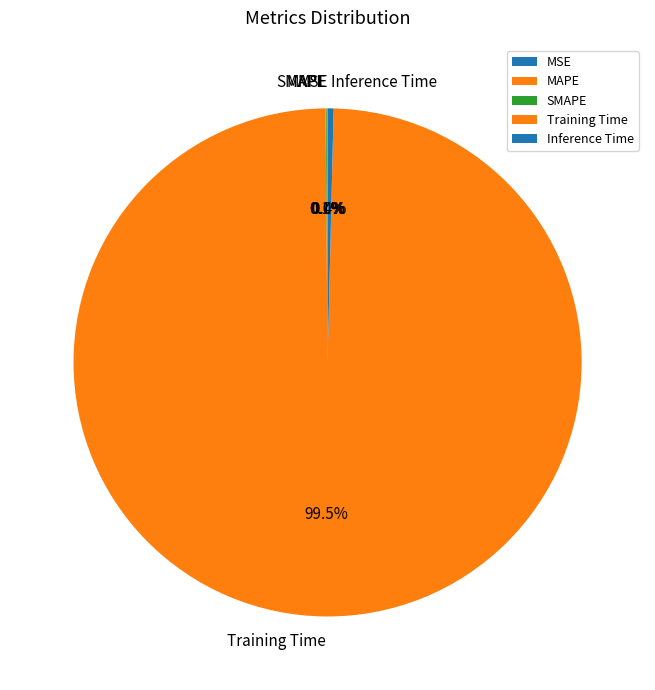

Which slice is the largest?

Training Time